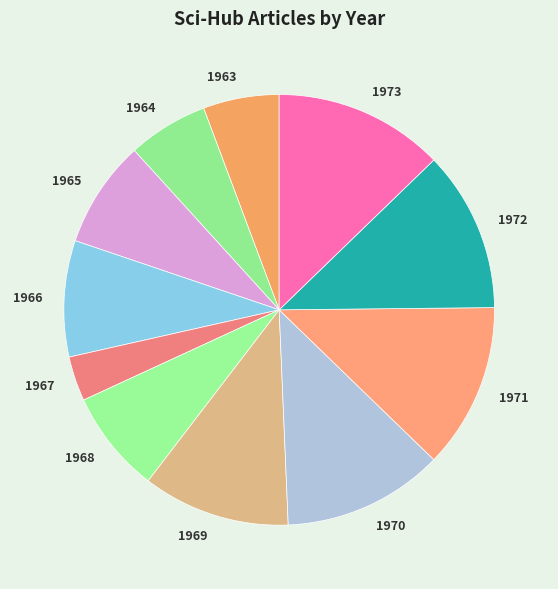

How many slices are in this pie chart?

11